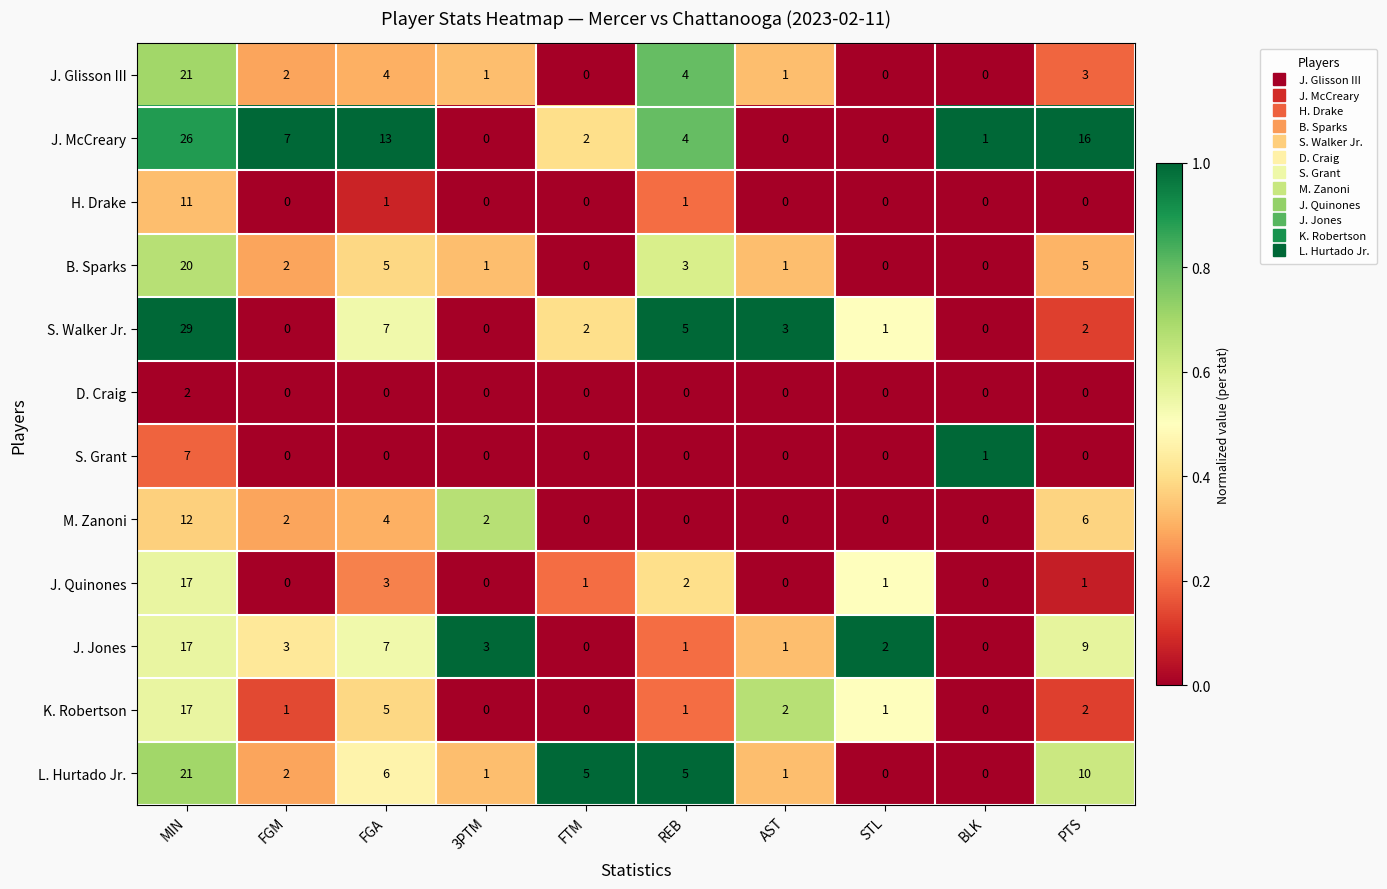

At which category does the chart reach its peak across all series?

MIN